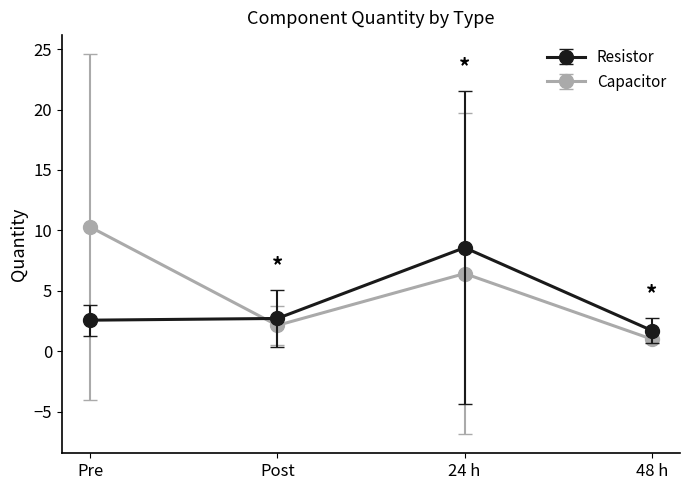

After their last crossing, which series has the higher values: Resistor or Capacitor?

Resistor